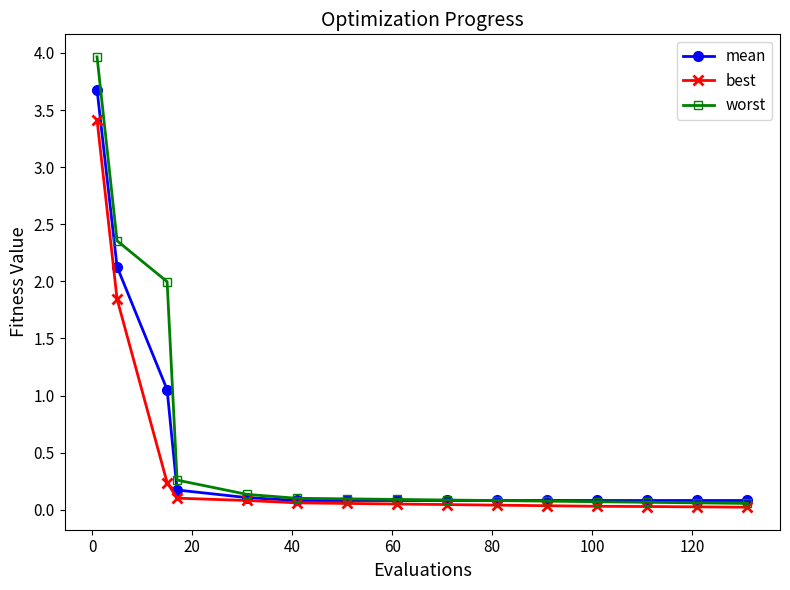

How many lines are shown in the chart?

3